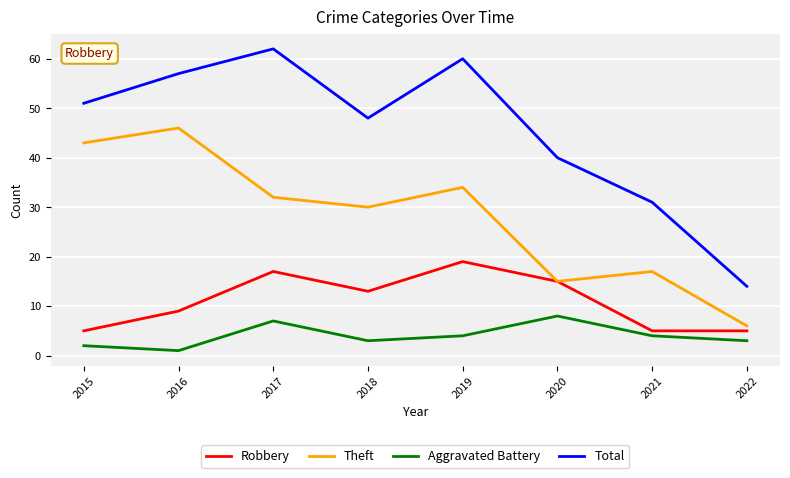

What is the approximate value of Total at 2020?

40